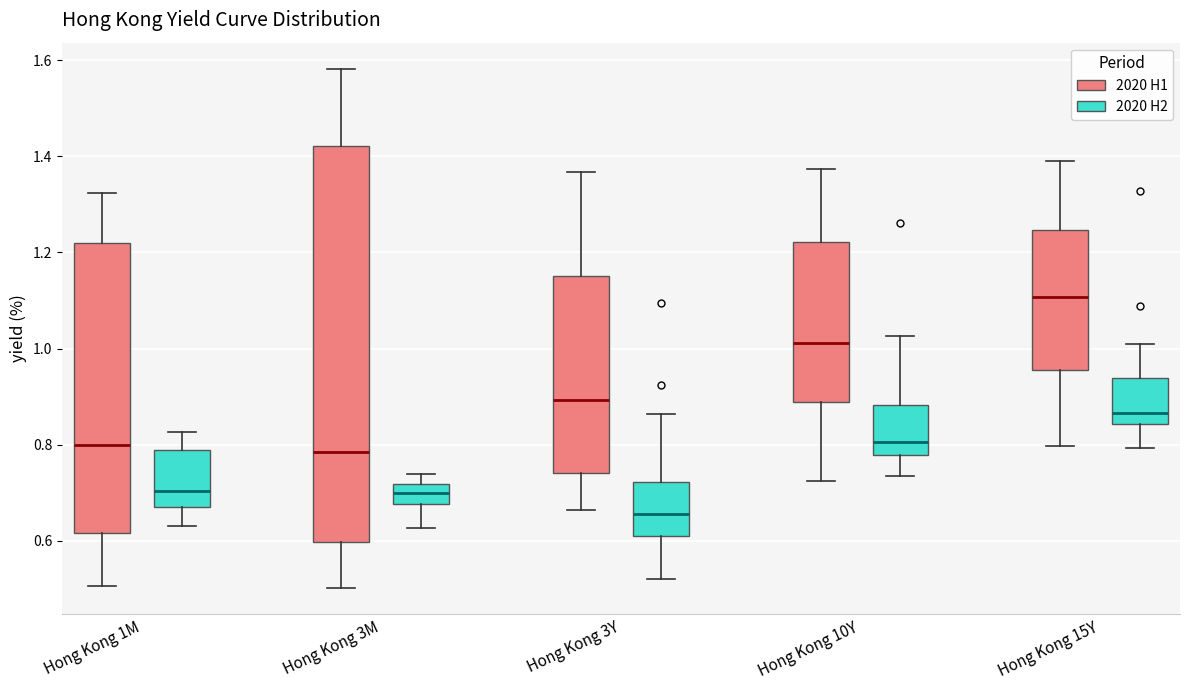

Reading left to right, read every box against the y-axis: the position of its median line, the range the box covers, and the ends of its whiskers. The values are not printed on the chart, so give them approximately, as read against the axis.

Hong Kong 1M (2020 H1): median 0.80, box 0.62 to 1.22, whiskers 0.50 to 1.32
Hong Kong 1M (2020 H2): median 0.70, box 0.68 to 0.78, whiskers 0.64 to 0.82
Hong Kong 3M (2020 H1): median 0.78, box 0.60 to 1.42, whiskers 0.50 to 1.58
Hong Kong 3M (2020 H2): median 0.70, box 0.68 to 0.72, whiskers 0.62 to 0.74
Hong Kong 3Y (2020 H1): median 0.90, box 0.74 to 1.16, whiskers 0.66 to 1.36
Hong Kong 3Y (2020 H2): median 0.66, box 0.62 to 0.72, whiskers 0.52 to 0.86
Hong Kong 10Y (2020 H1): median 1.02, box 0.88 to 1.22, whiskers 0.72 to 1.38
Hong Kong 10Y (2020 H2): median 0.80, box 0.78 to 0.88, whiskers 0.74 to 1.02
Hong Kong 15Y (2020 H1): median 1.10, box 0.96 to 1.24, whiskers 0.80 to 1.40
Hong Kong 15Y (2020 H2): median 0.86, box 0.84 to 0.94, whiskers 0.80 to 1.00